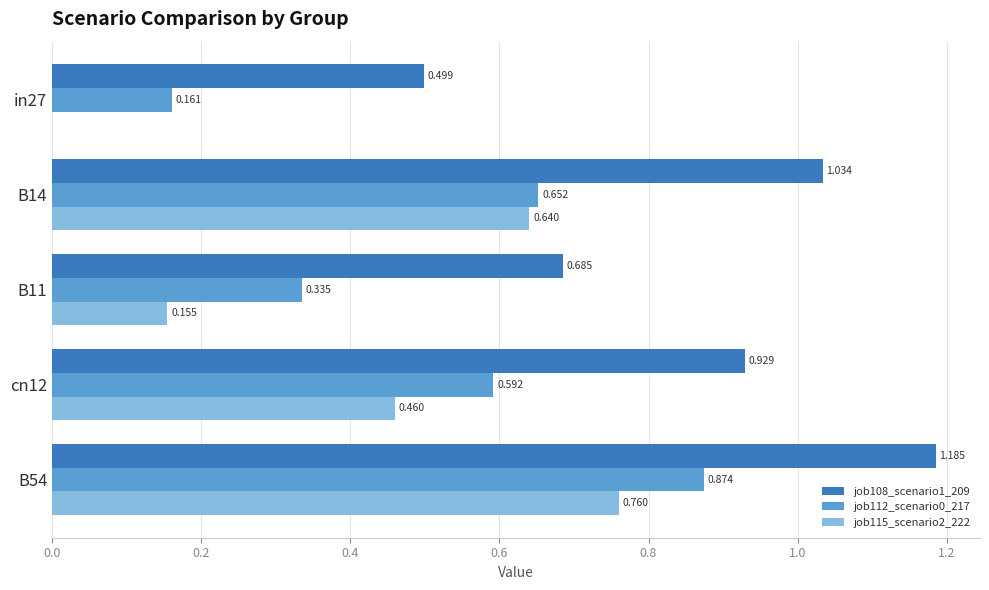

Is the value of job115_scenario2_222 at B54 greater than the value of job108_scenario1_209 at B11?

Yes